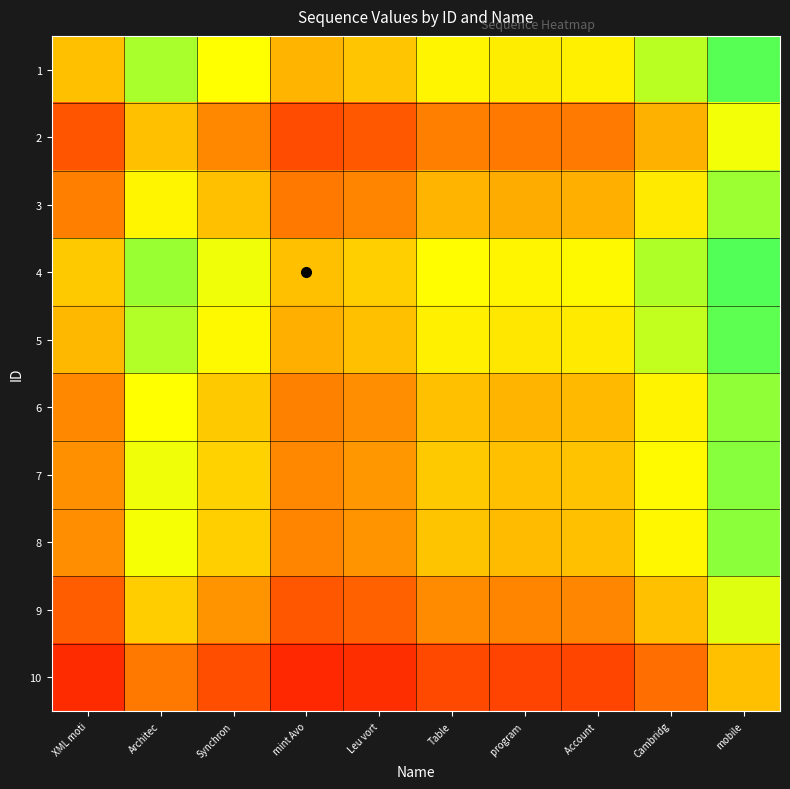

Which label corresponds to the largest value in the chart?

mobile